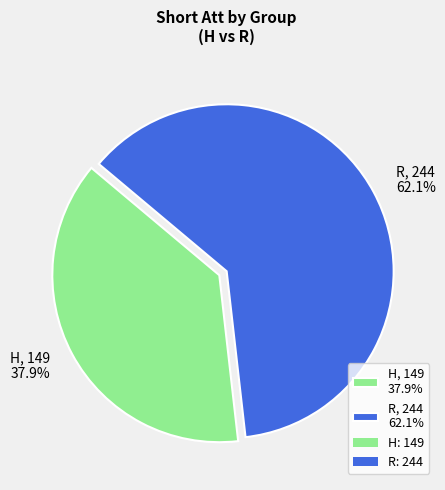

Does any single category account for the majority?

Yes